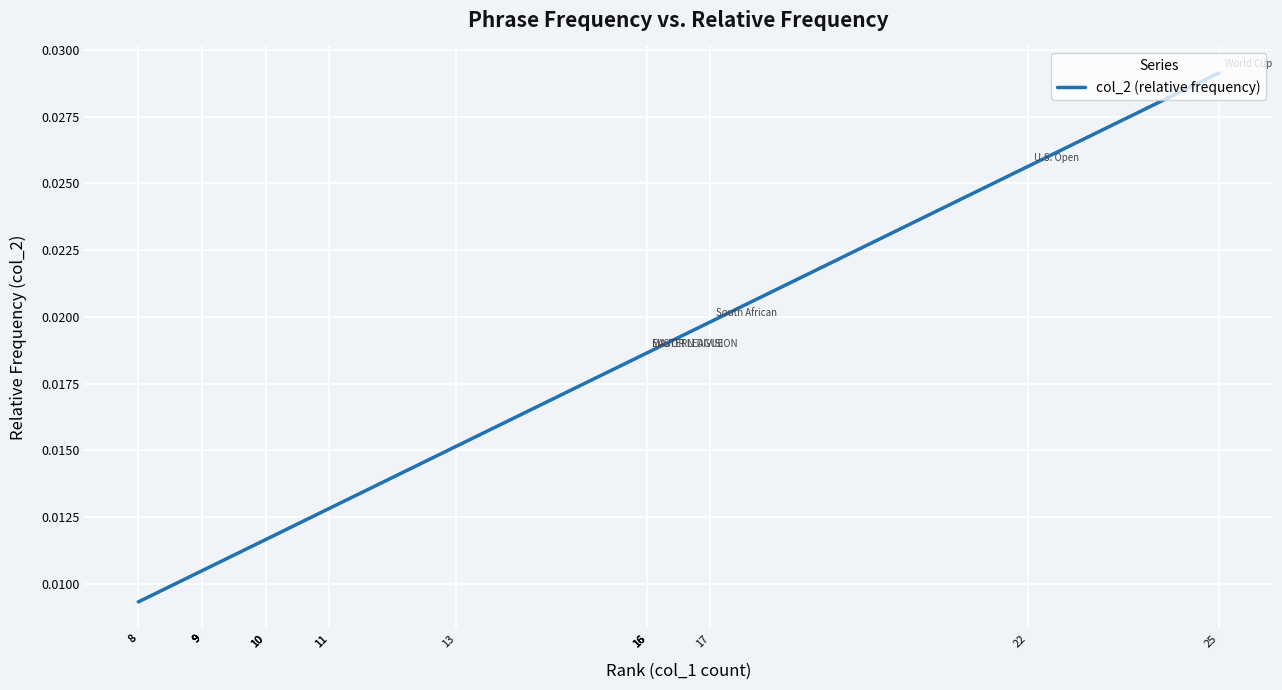

Rank the categories by value from lowest to highest.

8, 8, 9, 9, 9, 9, 9, 10, 10, 10, 11, 11, 13, 16, 16, 16, 16, 17, 22, 25